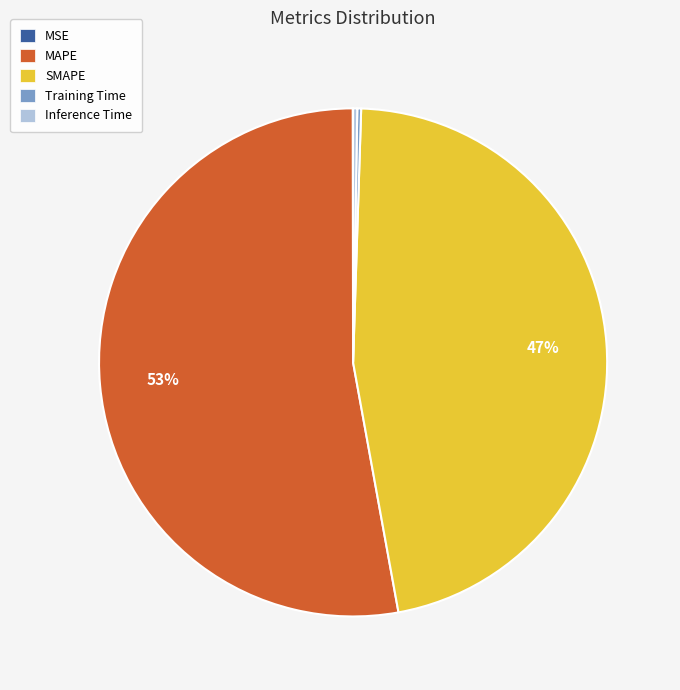

True or false: MAPE accounts for 40% of the total.

False